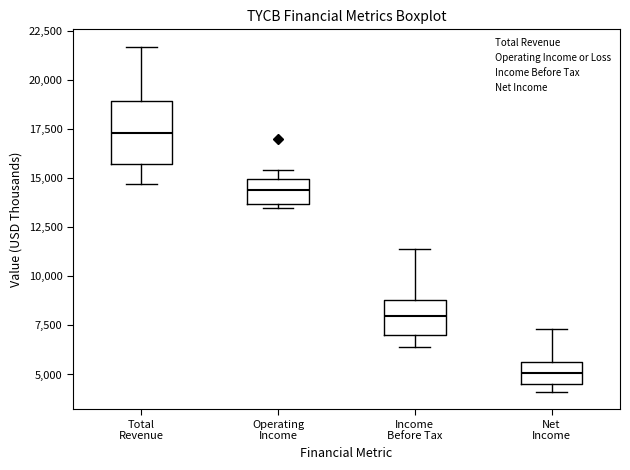

Which box is the tallest, from its lower edge to its upper edge?

Total Revenue